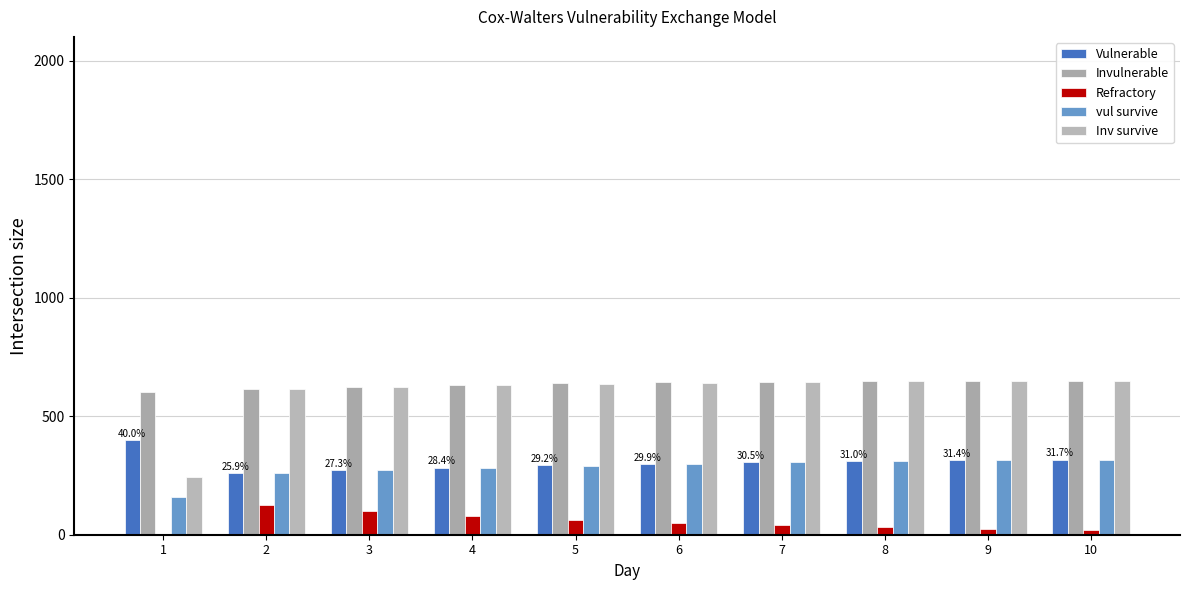

What is the maximum value for Invulnerable?

650.0